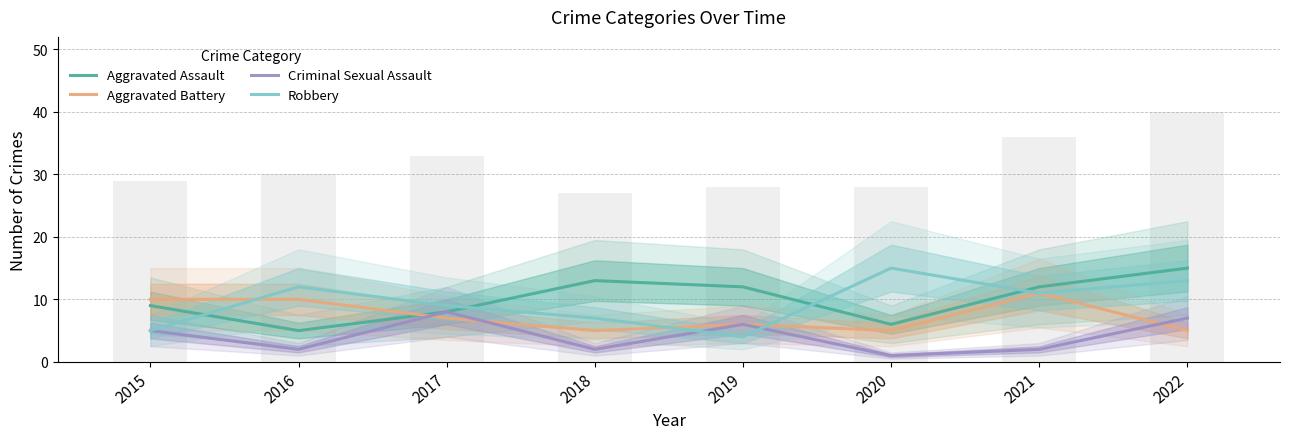

Rank the series by their maximum value, from lowest to highest.

Criminal Sexual Assault, Aggravated Battery, Aggravated Assault, Robbery